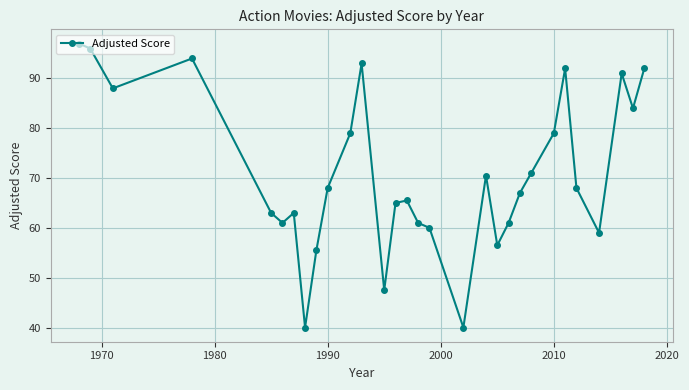

What is the smallest value displayed?

40.0